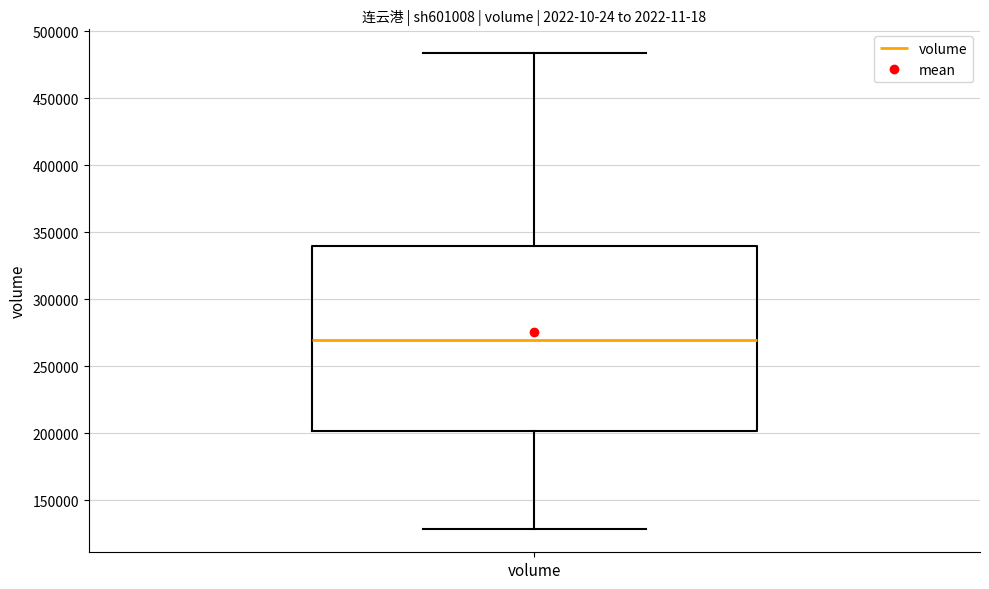

Where does the upper whisker of the box for volume end on the y-axis? The values are not printed on the chart, so give them approximately, as read against the axis.

485000